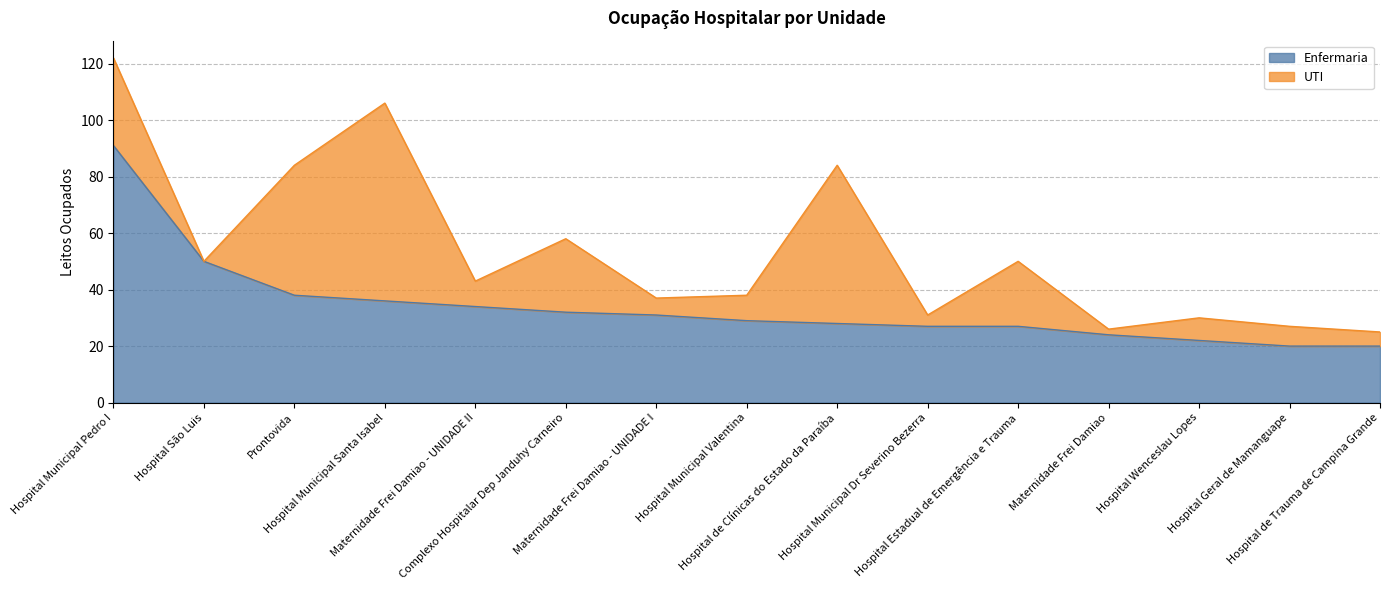

What is the sum of all values?

509